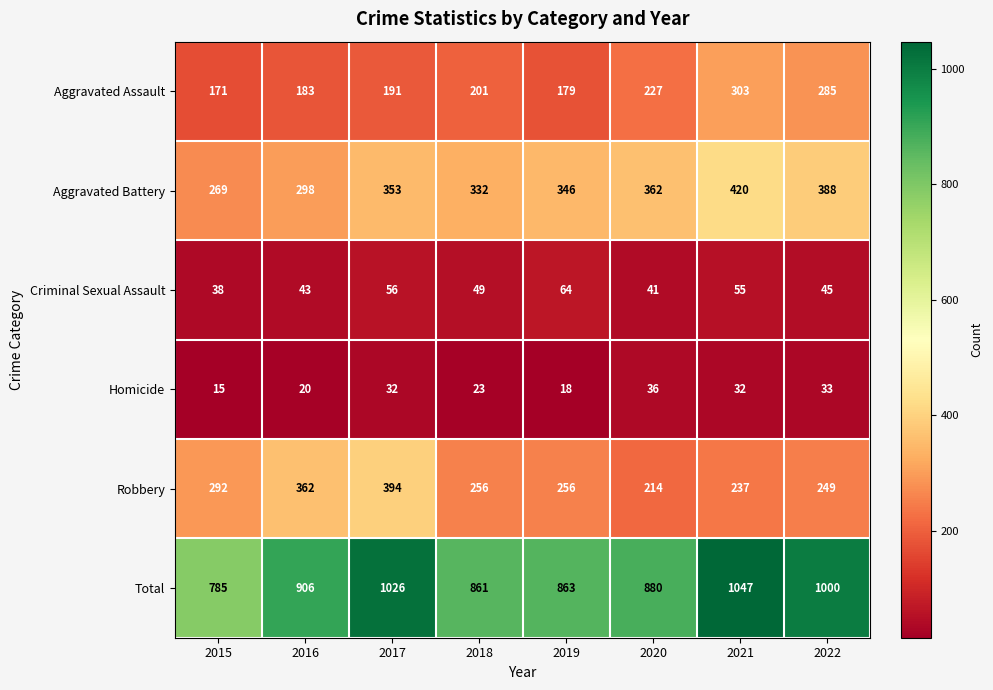

The value of Aggravated Assault at 2016 is 183. True or false?

True